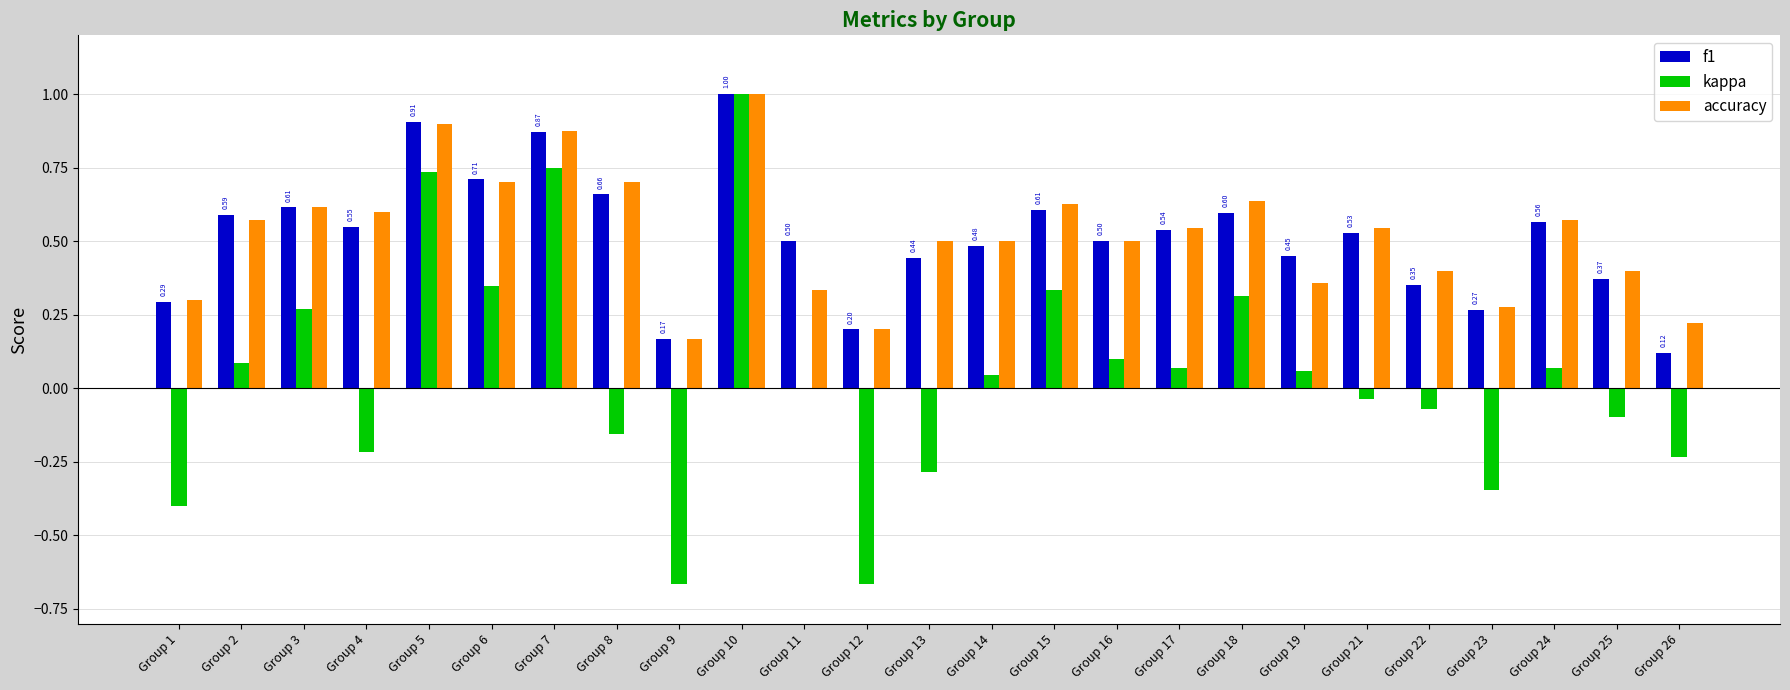

At which category is the sum across all series the highest?

Group 10